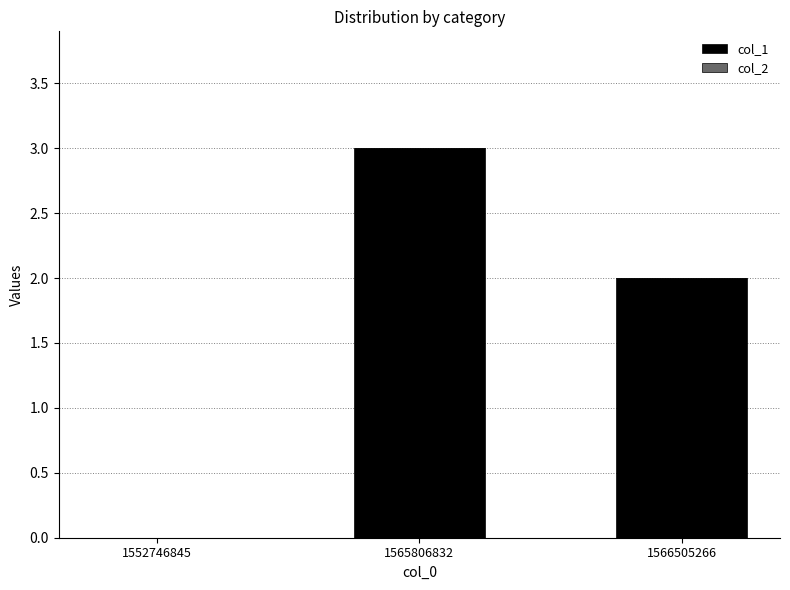

The chart shows a value of 0 at 1552746845. True or false?

True